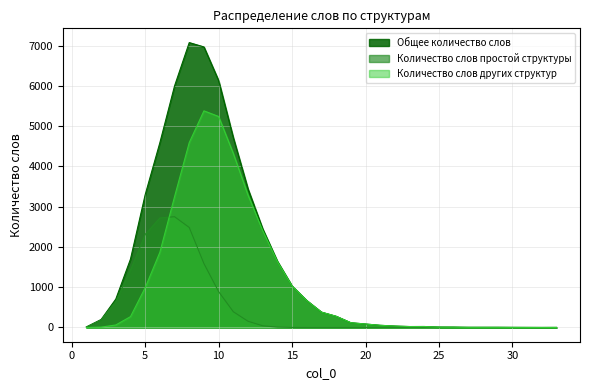

Between which two adjacent categories do Количество слов других структур and Количество слов простой структуры first intersect?

6 and 7